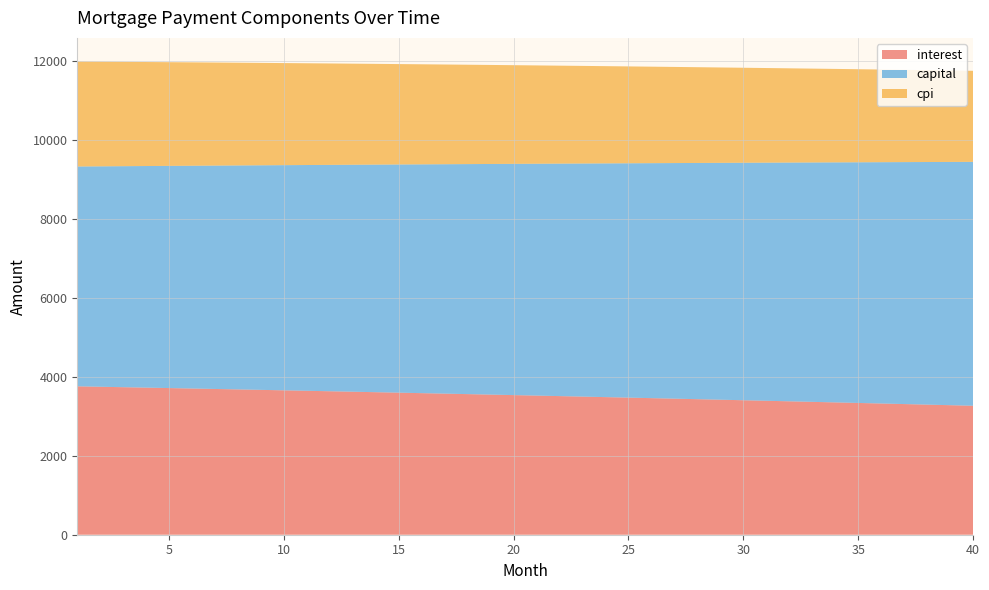

Reading left to right, transcribe all the data shown in this chart.

interest: 3760.0	3749.1	3738.1	3727.0	3715.8	3704.6	3693.2	3681.8	3670.3	3658.6	3647.0	3635.2	3623.3	3611.3	3599.3	3587.1	3574.9	3562.6	3550.2	3537.7	3525.1	3512.4	3499.6	3486.7	3473.7	3460.7	3447.5	3434.3	3420.9	3407.5	3393.9	3380.3	3366.6	3352.7	3338.8	3324.8	3310.7	3296.4	3282.1	3267.7
capital: 5570.4	5585.2	5600.1	5615.1	5630.0	5645.0	5660.1	5675.2	5690.3	5705.5	5720.7	5736.0	5751.3	5766.6	5782.0	5797.4	5812.9	5828.4	5843.9	5859.5	5875.1	5890.8	5906.5	5922.2	5938.0	5953.9	5969.7	5985.7	6001.6	6017.6	6033.7	6049.8	6065.9	6082.1	6098.3	6114.5	6130.9	6147.2	6163.6	6180.0
cpi: 2658.9	2651.1	2643.3	2635.3	2627.3	2619.3	2611.2	2603.0	2594.8	2586.5	2578.1	2569.7	2561.2	2552.7	2544.1	2535.4	2526.7	2517.8	2509.0	2500.0	2491.0	2482.0	2472.8	2463.6	2454.4	2445.1	2435.7	2426.2	2416.7	2407.0	2397.4	2387.6	2377.8	2368.0	2358.0	2348.0	2337.9	2327.7	2317.5	2307.2